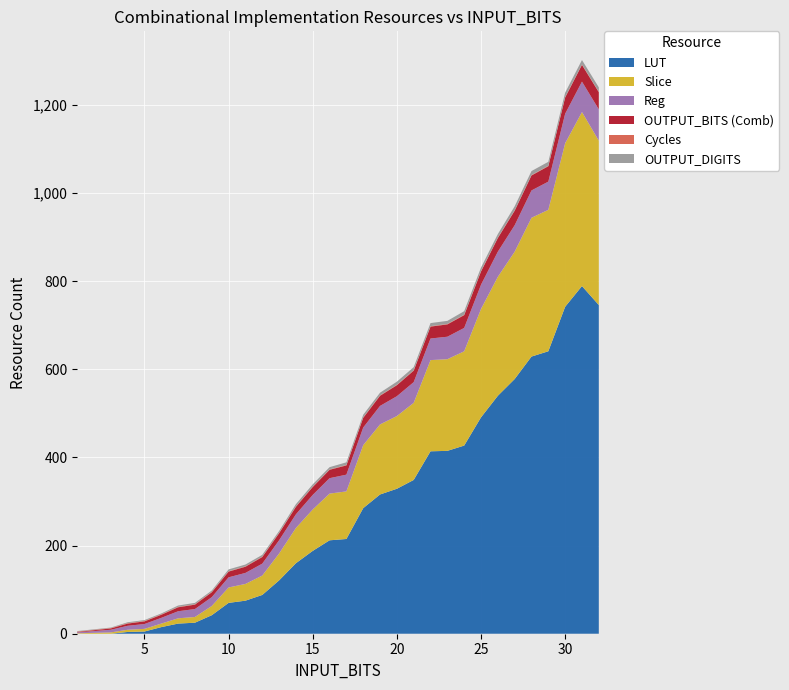

Reading left to right, list all the values displayed in this chart.

LUT: 0	0	0	4	5	15	23	25	42	70	75	88	121	160	188	212	215	285	316	329	349	414	415	427	491	540	578	629	641	742	789	746
Slice: 1	2	3	5	6	8	12	13	21	35	38	44	61	80	94	106	108	143	159	165	175	207	208	214	246	270	289	315	321	371	395	373
Reg: 2	4	6	9	11	13	16	18	20	23	25	27	30	31	33	35	38	40	42	45	47	49	51	53	55	57	60	62	64	67	69	71
OUTPUT_BITS (Comb): 1	2	3	5	6	7	9	10	11	13	14	15	16	17	18	19	21	22	23	25	26	27	28	29	30	31	33	34	35	37	38	39
Cycles: 1	1	1	1	1	1	1	1	1	1	1	1	1	1	1	1	1	1	1	1	1	1	1	1	1	1	1	1	1	1	1	1
OUTPUT_DIGITS: 1	1	1	2	2	2	3	3	3	4	4	4	4	5	5	5	6	6	6	7	7	7	7	8	8	8	9	9	9	10	10	10